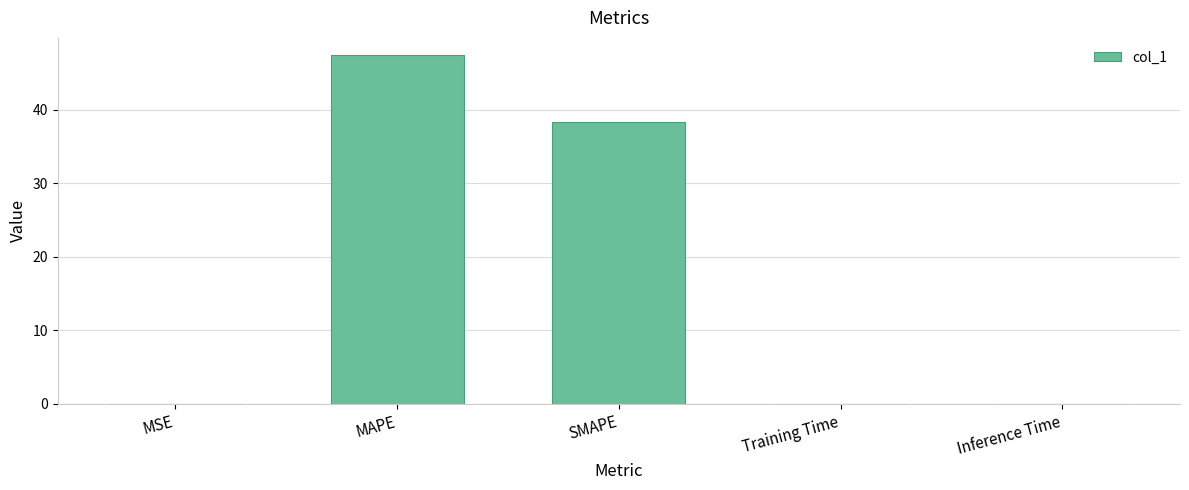

At which label is the value closest to 23?

SMAPE